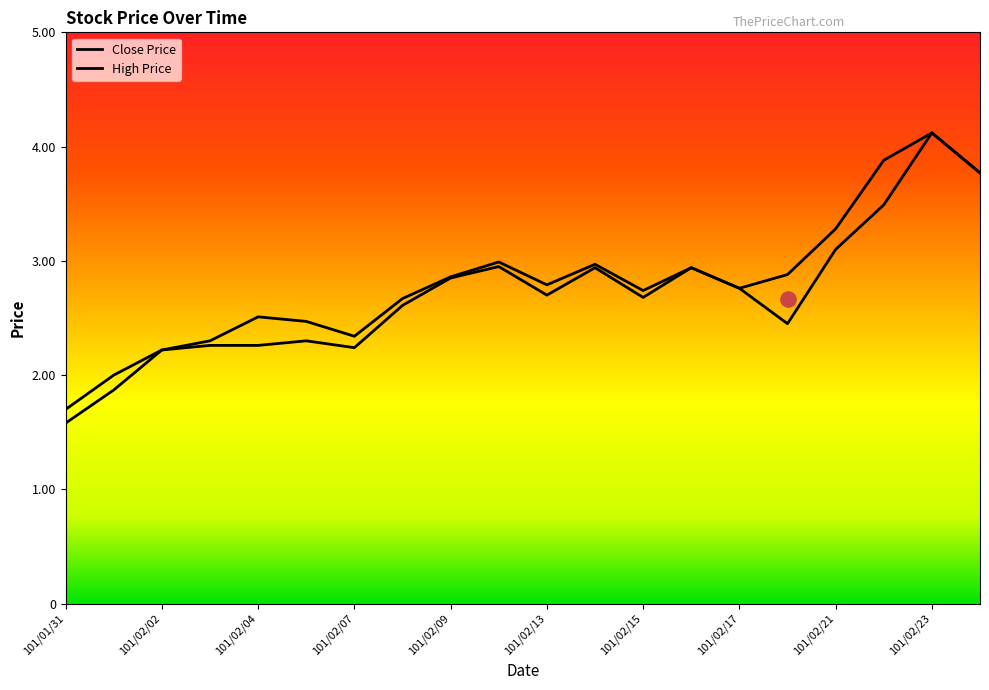

What are all the series names shown in the legend?

Close Price, High Price